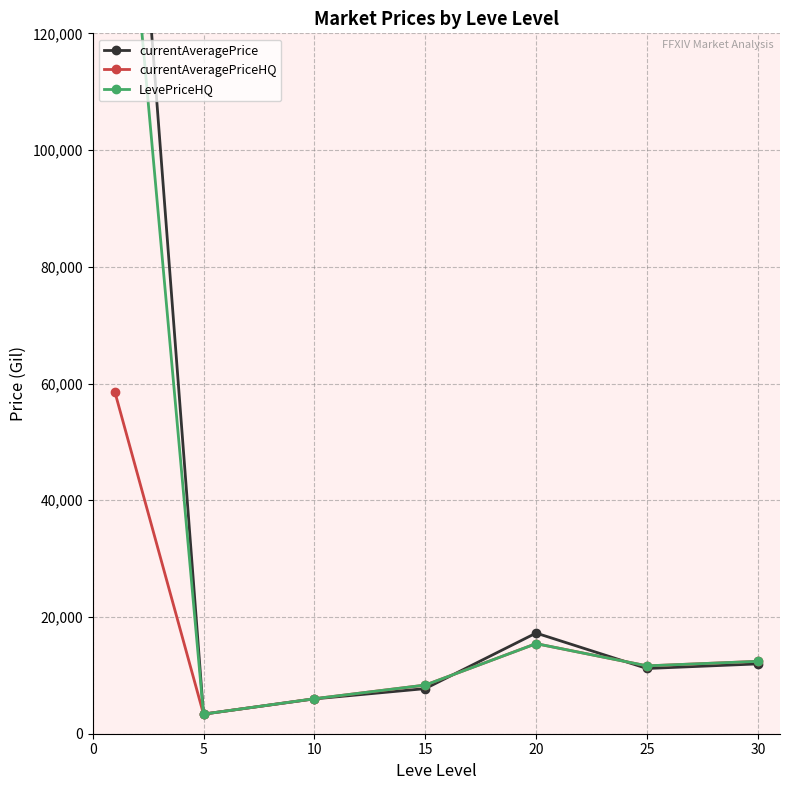

Reading left to right, transcribe all the data shown in this chart.

currentAveragePrice: 202705.8	3359.2	5967.0	7728.7	17246.7	11175.3	11963.5
currentAveragePriceHQ: 58583.3	3359.2	5994.8	8333.8	15433.7	11627.5	12401.0
LevePriceHQ: 171400.0	3359.2	5994.8	8333.8	15433.7	11627.5	12401.0